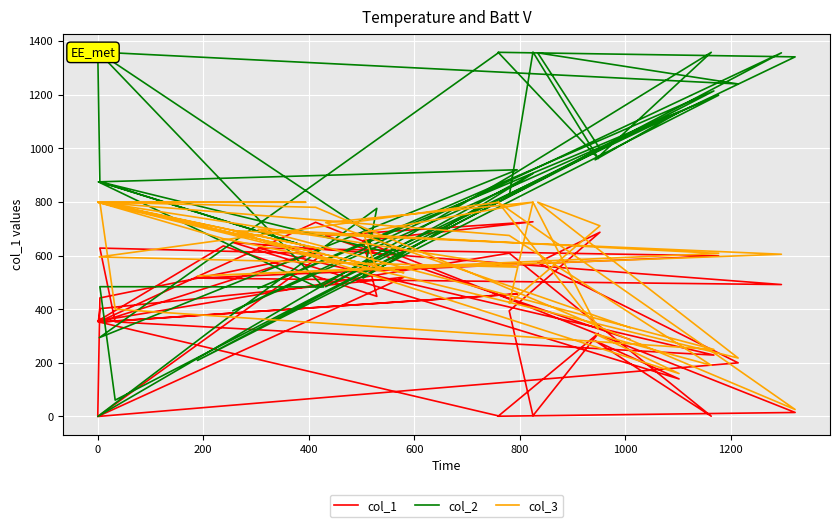

Is this an area chart (filled region under the line)?

No